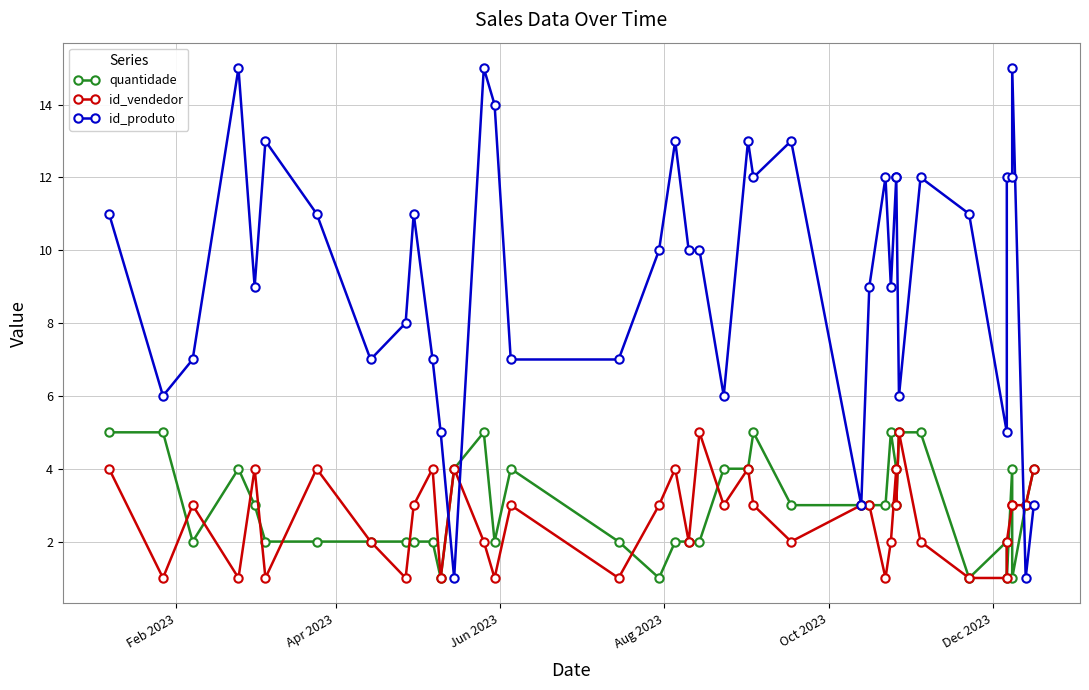

How many data points does each series have?

40